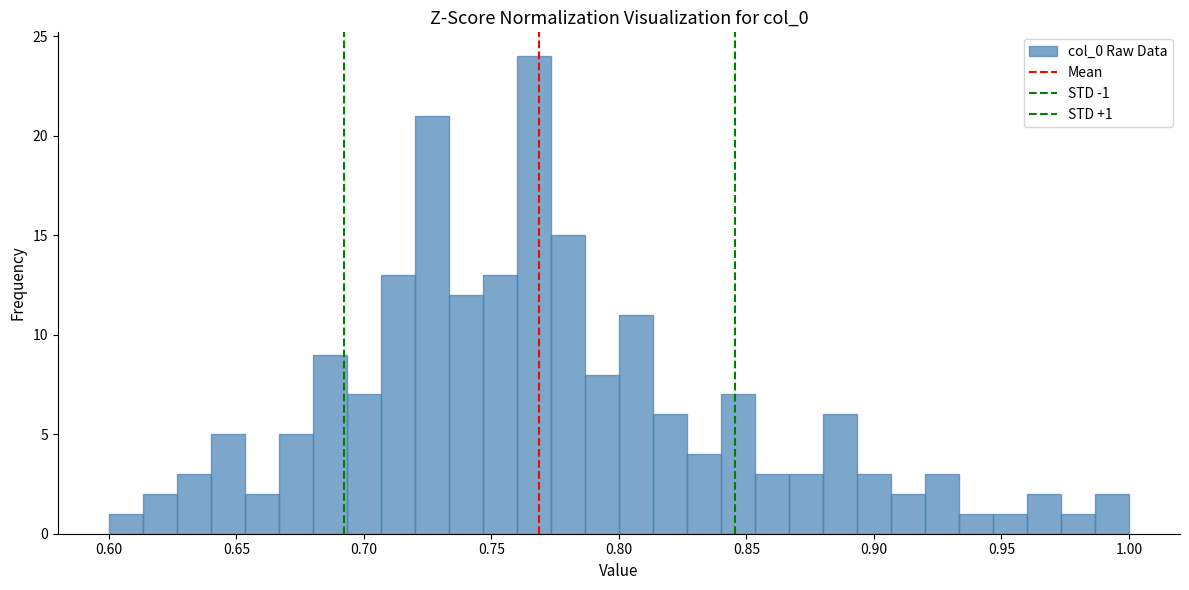

Read against the x-axis, roughly where is the centre of the tallest bar?

0.765